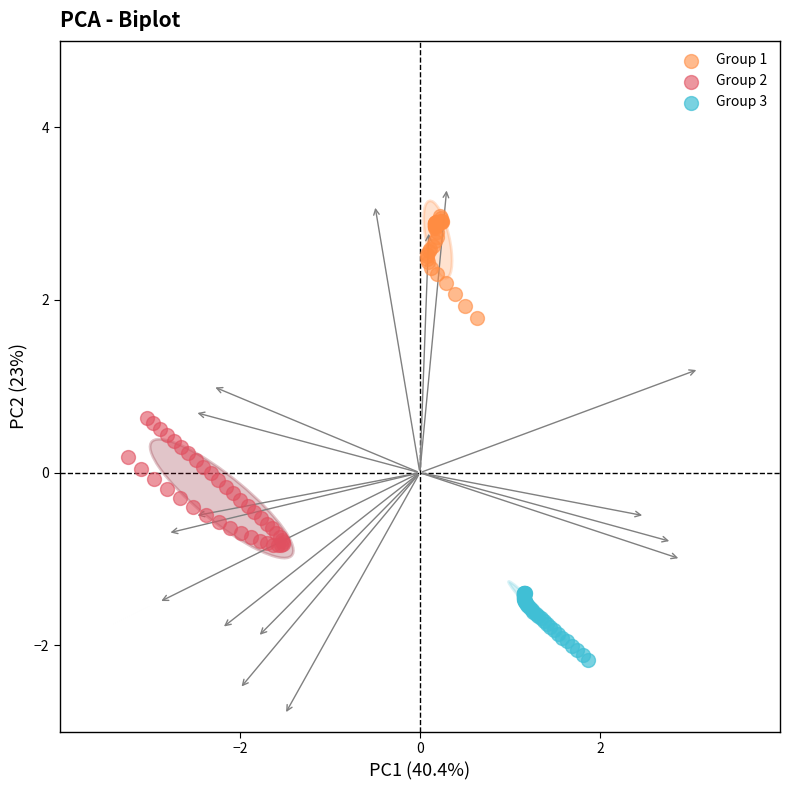

Which series contains the lowest Y value?

Group 3